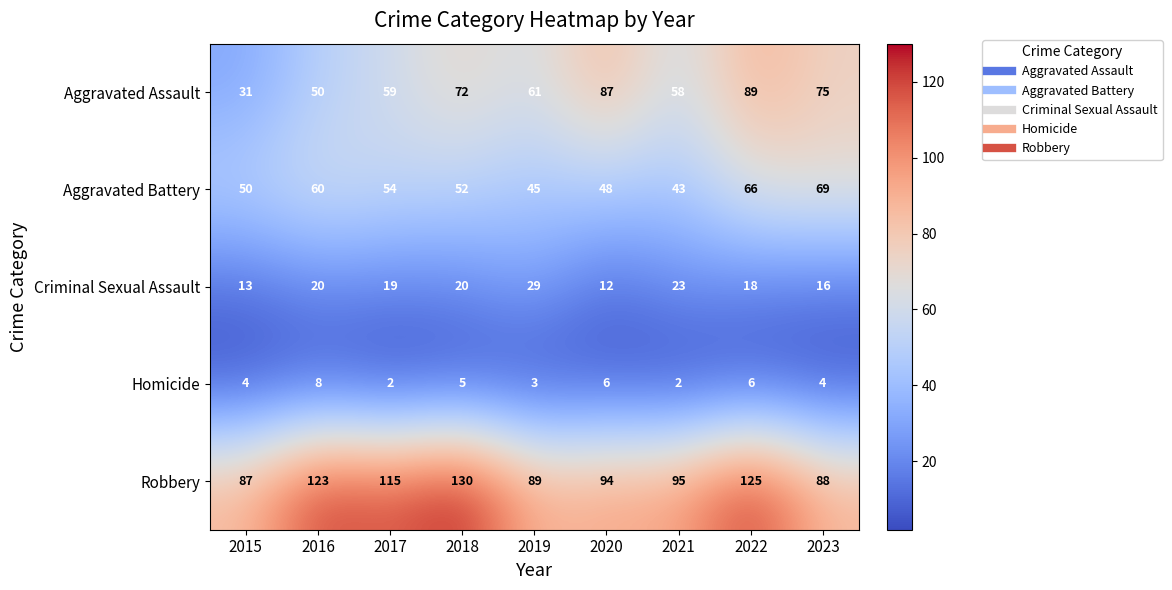

Read the Aggravated Battery value at 2022.

66